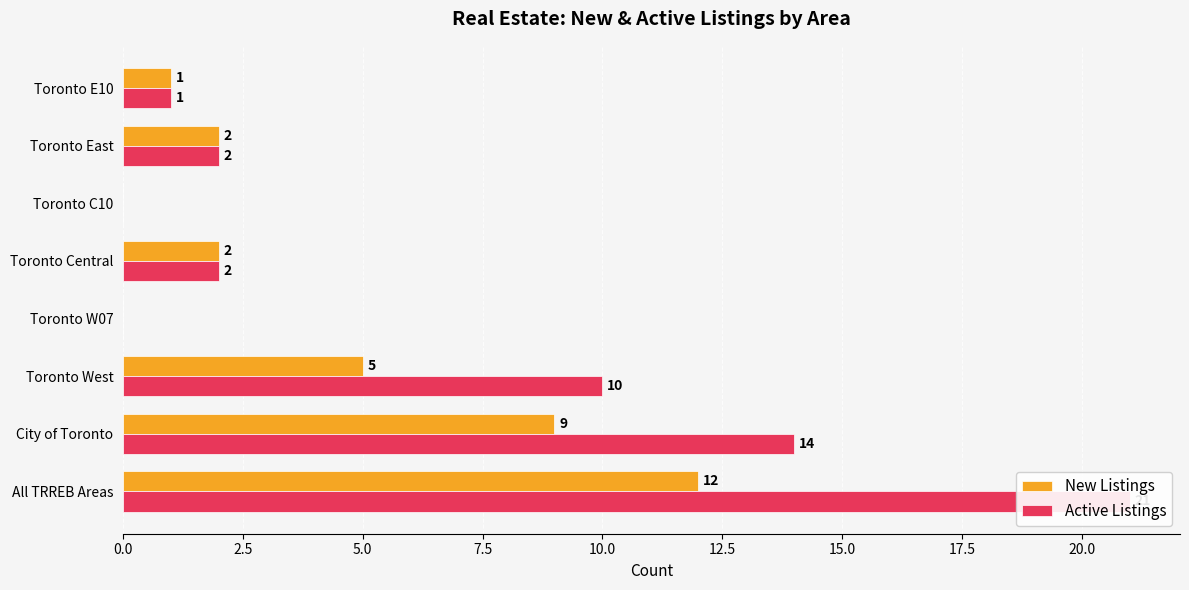

Are the bars horizontal?

Yes